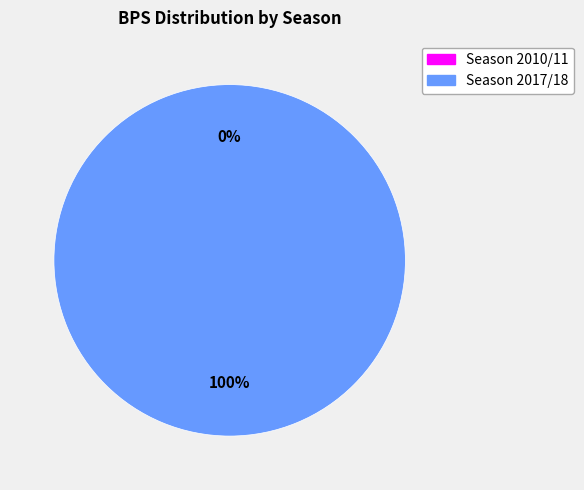

Does Season 2010/11 (bps=0) account for over 50% of the chart?

No